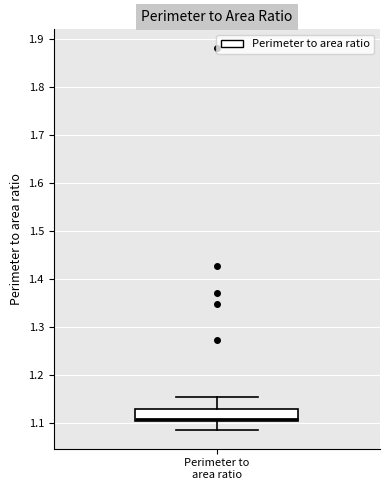

Read this box plot against the y-axis: the position of the median line, the range covered by the box, and the ends of both whiskers. The values are not printed on the chart, so give them approximately, as read against the axis.

median 1.11, box 1.10 to 1.13, whiskers 1.09 to 1.15